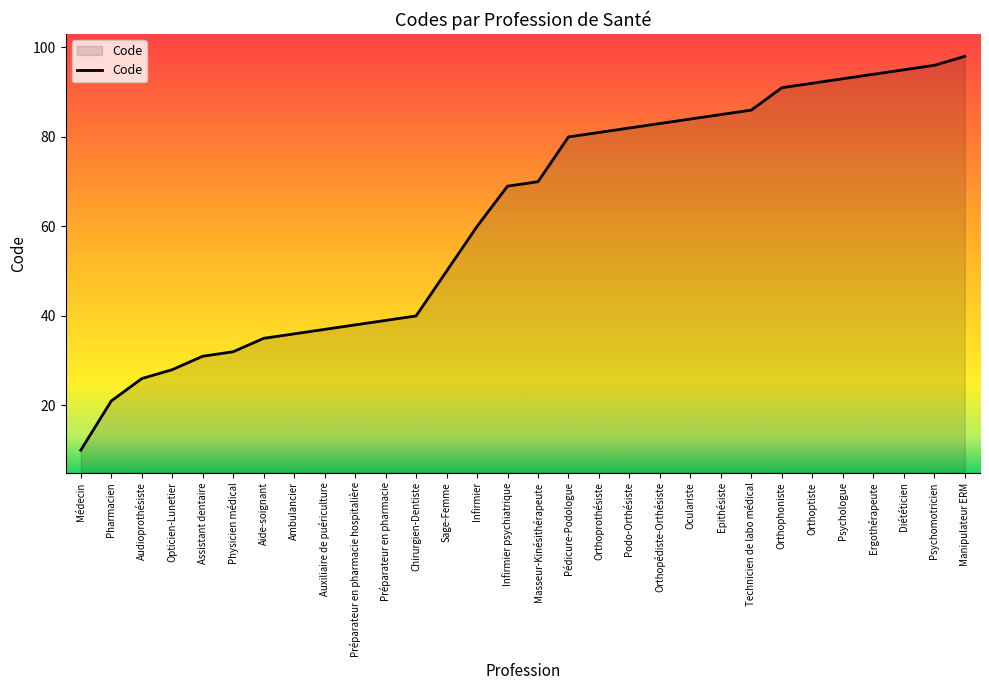

What is the difference between the values at Orthopédiste-Orthésiste and Pédicure-Podologue?

3